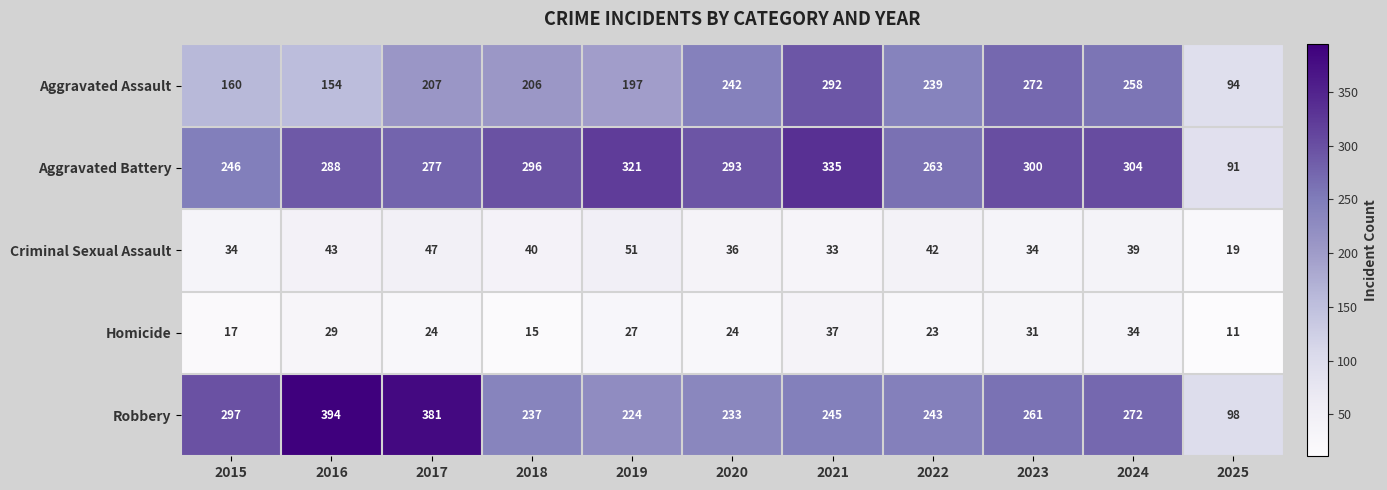

Is it true that Criminal Sexual Assault equals 24 at 2016?

False